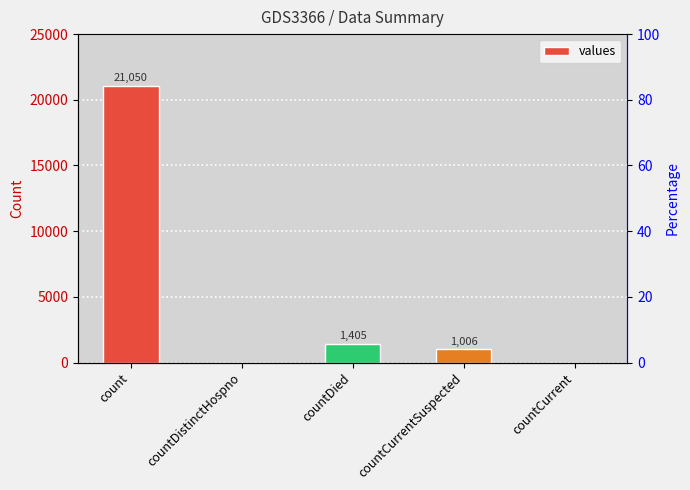

Between countDied and count, which is larger?

count